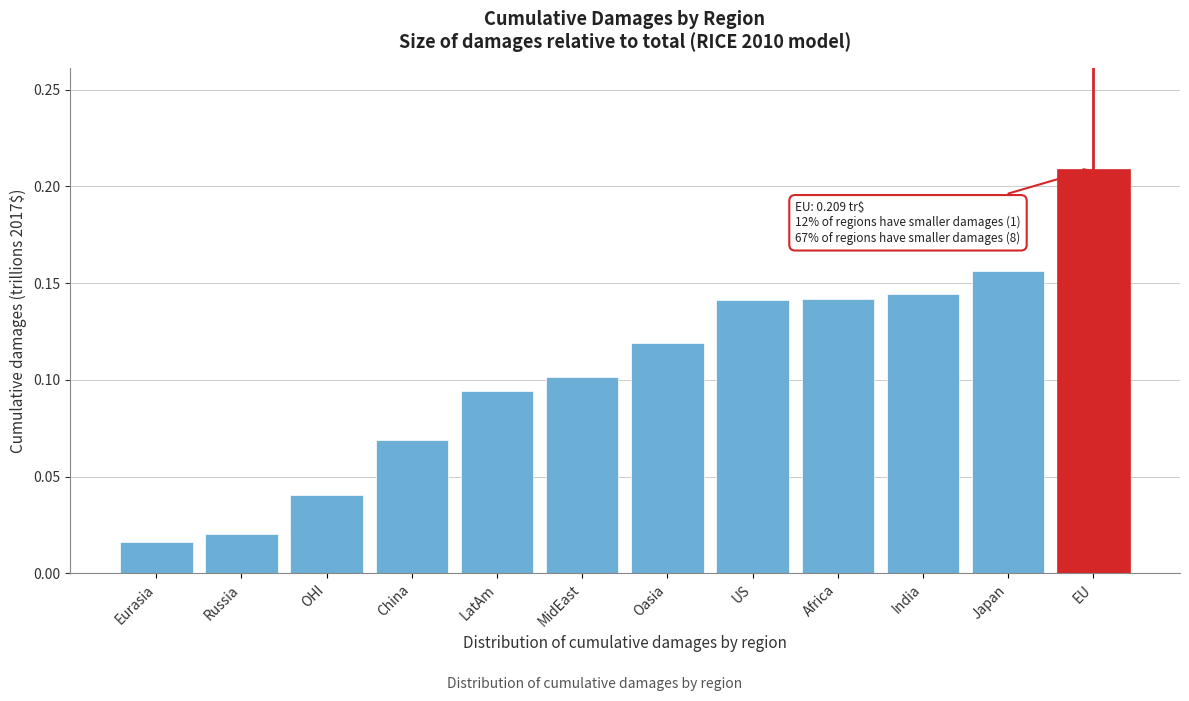

At which category does the chart reach its peak across all series?

EU